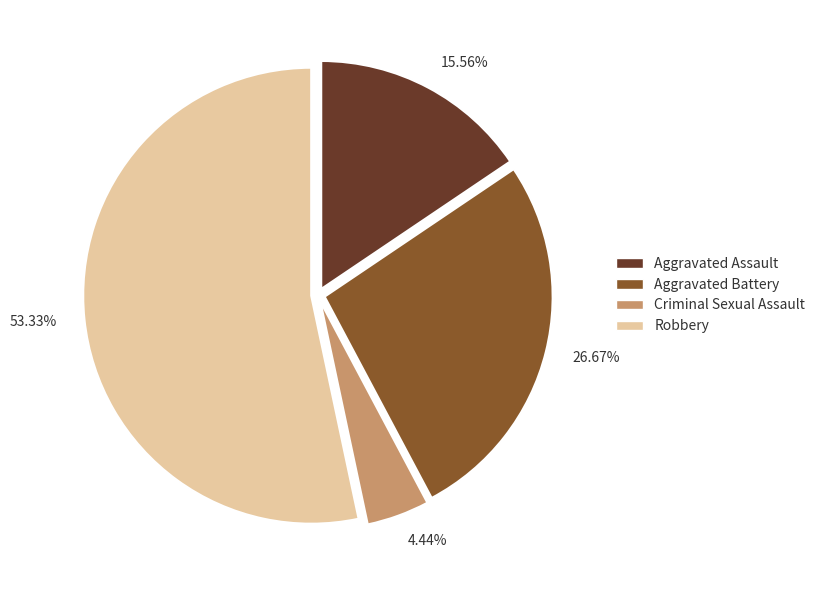

To the nearest percent, what portion does Aggravated Assault represent?

16%